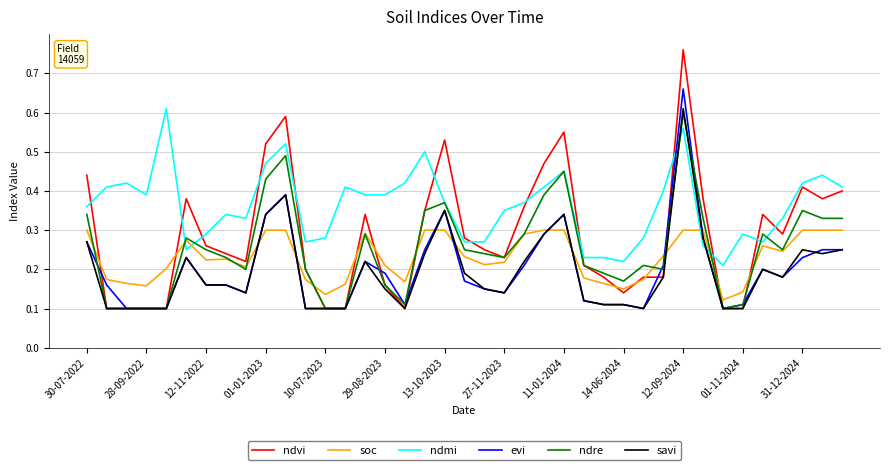

After their last crossing, which series has the higher values: savi or ndmi?

ndmi